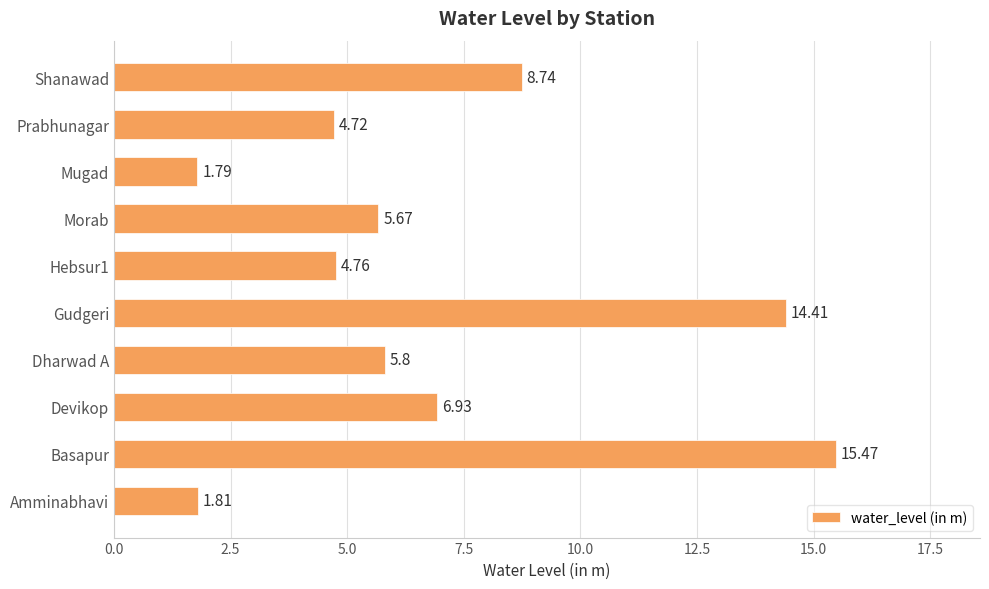

Which label corresponds to the largest value in the chart?

Basapur